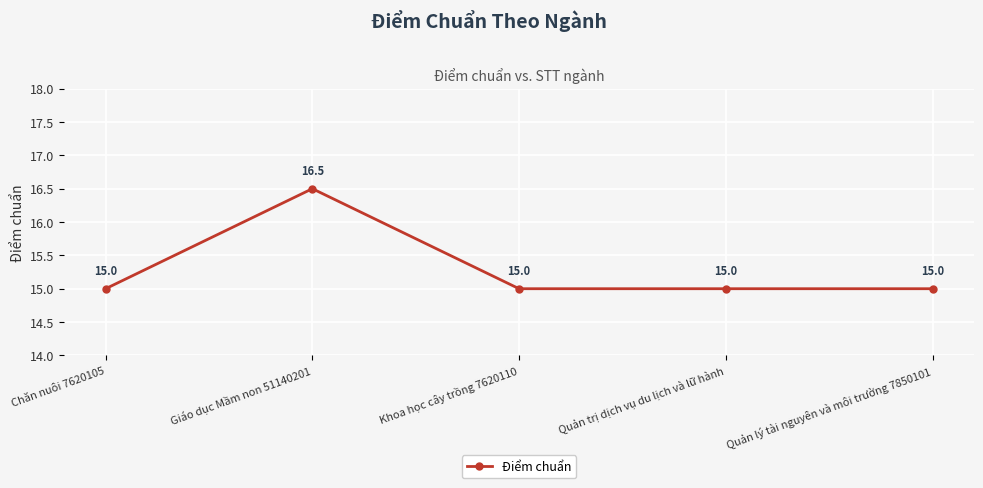

Reading right to left, extract all data points from this chart.

15.0	15.0	15.0	16.5	15.0